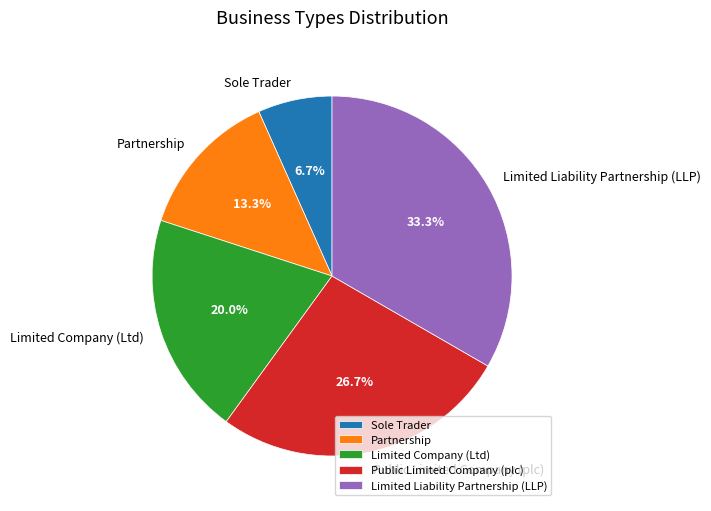

What percentage is the Public Limited Company (plc) slice, to the nearest percent?

27%